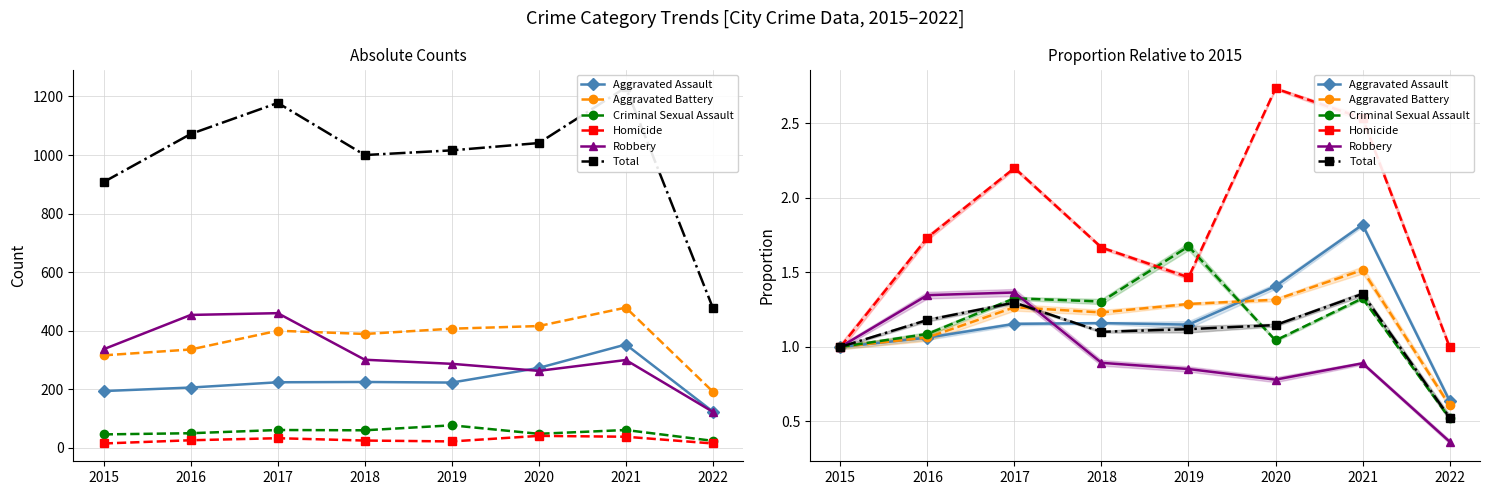

What is the greatest value displayed?

2.7